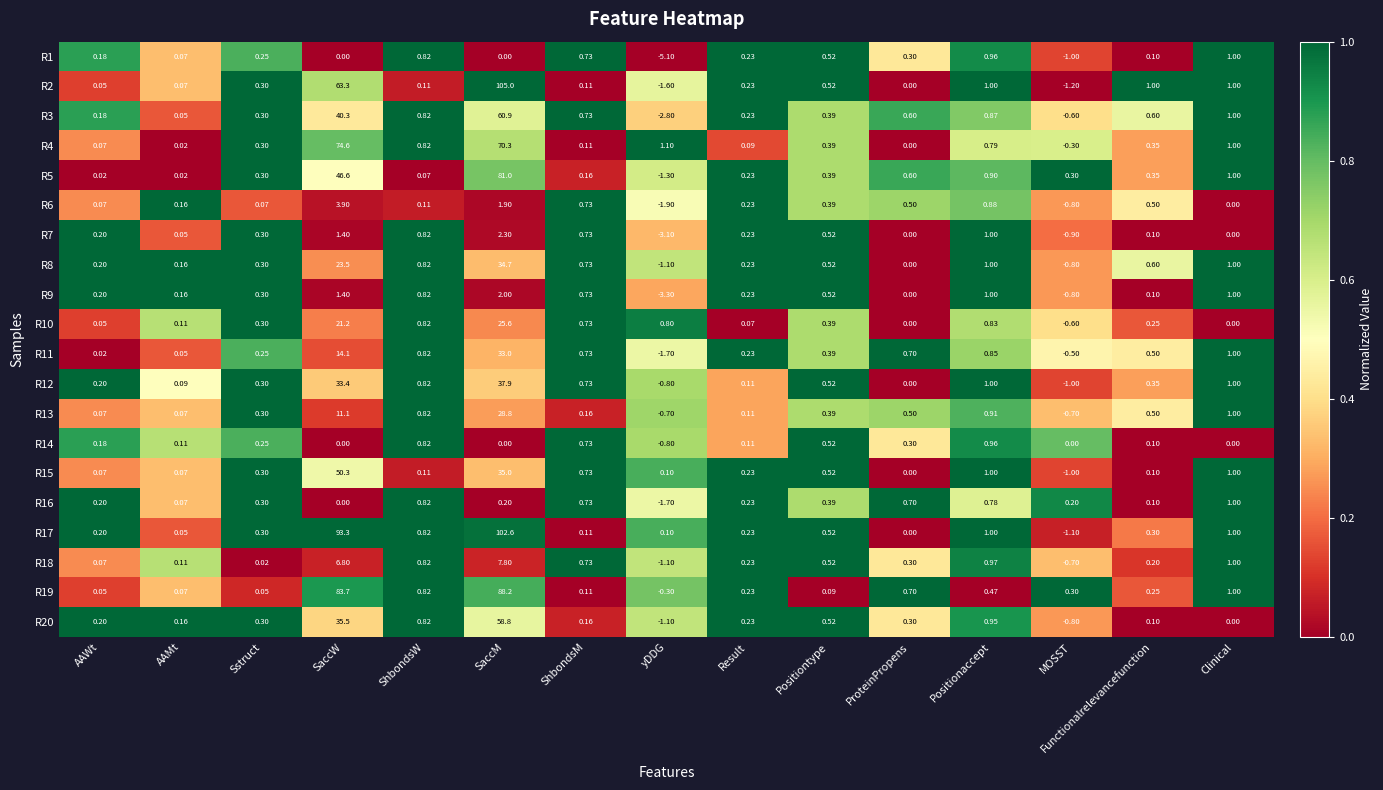

Which series has the largest range (max minus min)?

R2